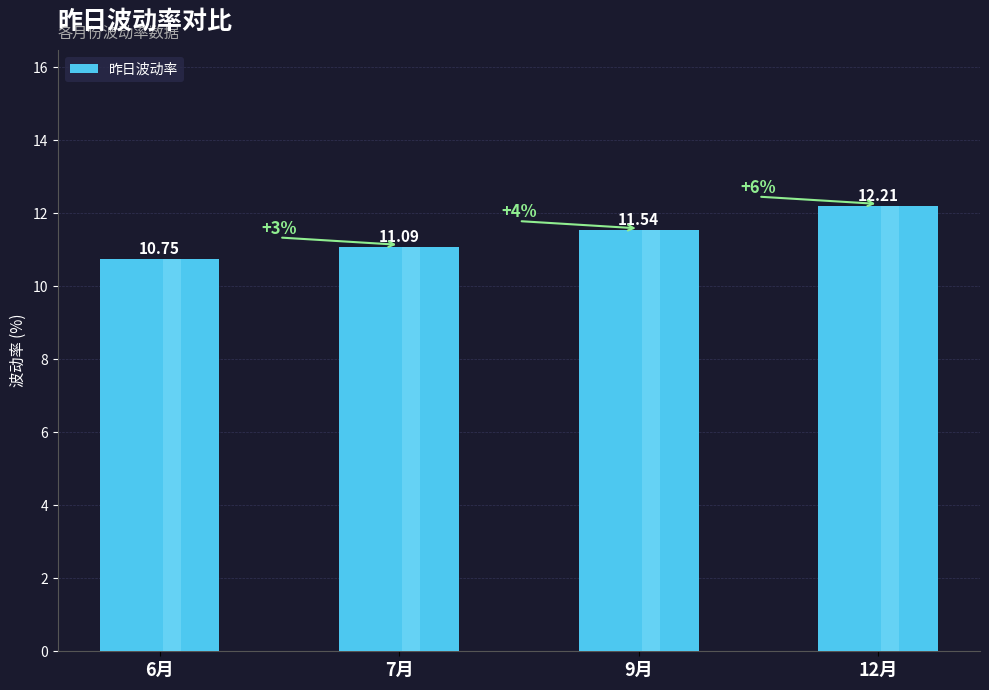

List the labels in order of value, largest first.

12月, 9月, 7月, 6月